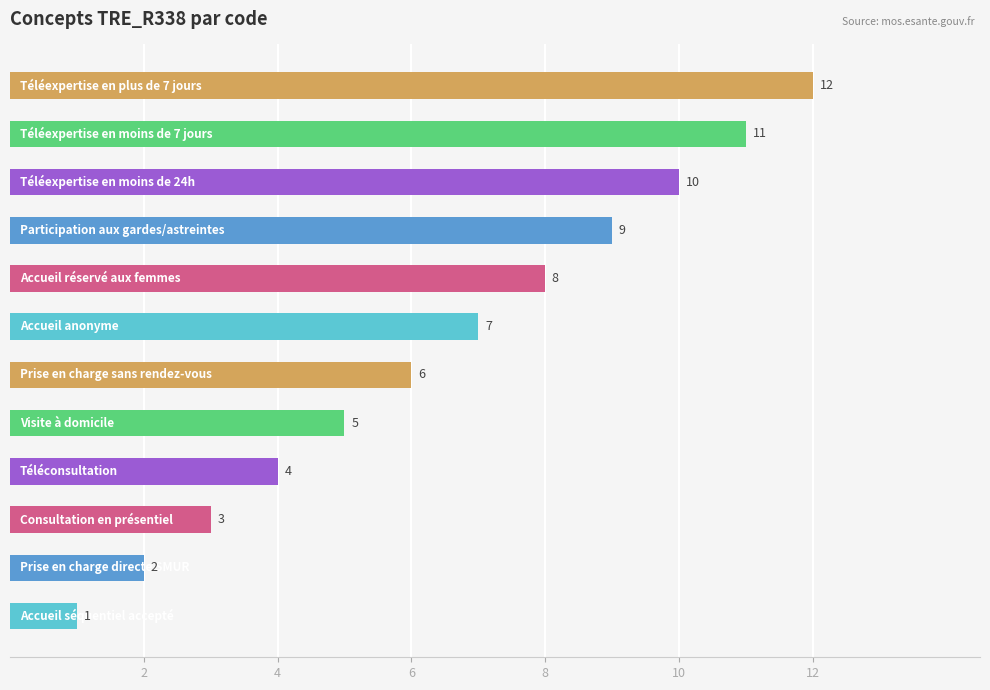

What is the difference between the second highest and minimum values?

10